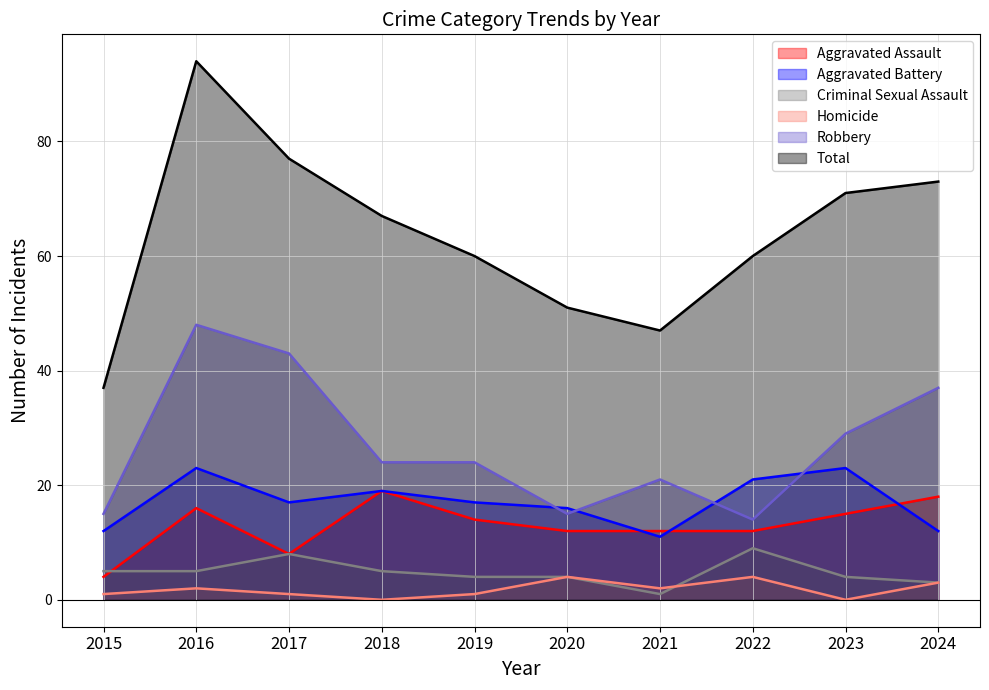

Which category has the lowest value in the Homicide series?

2018